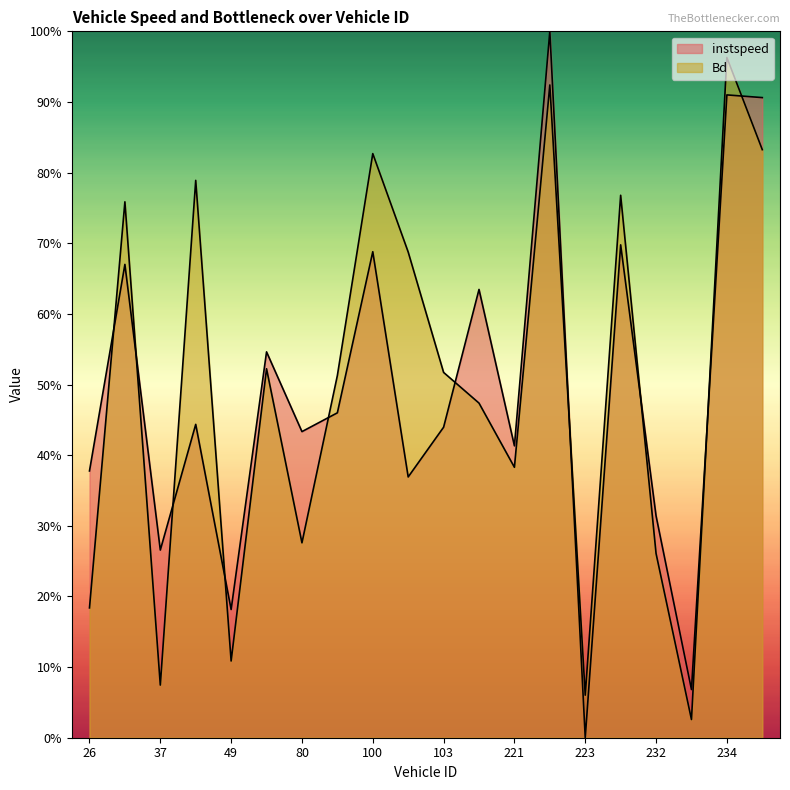

What is the value of the Bd point at the 14th from the left?

0.9